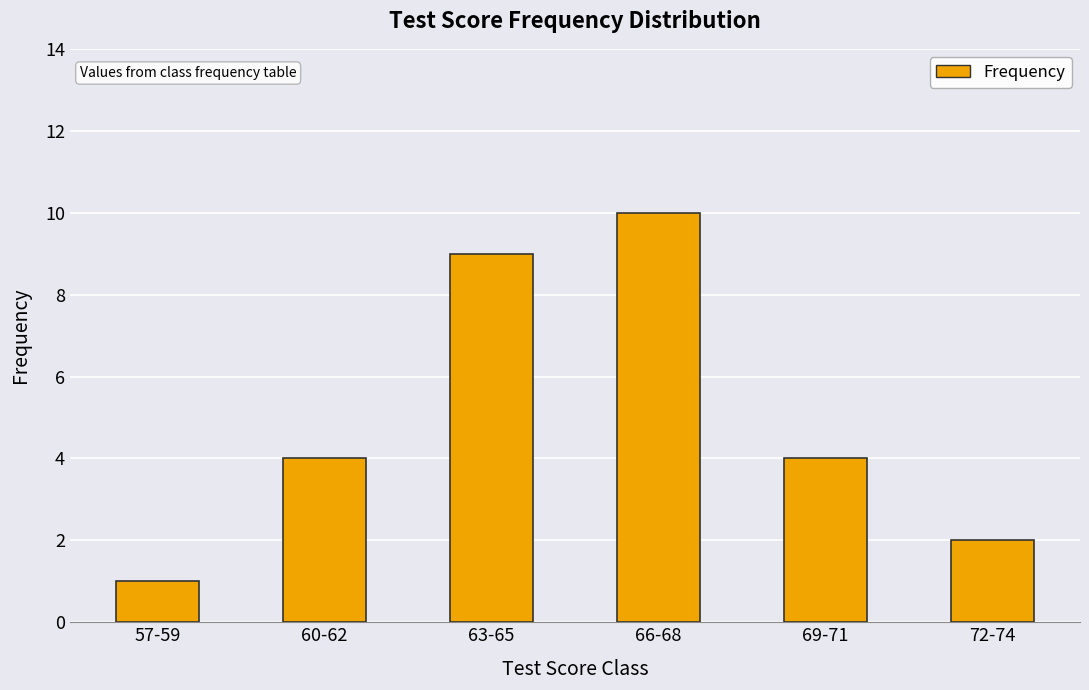

What is the label of the 4th bar from the left?

66-68